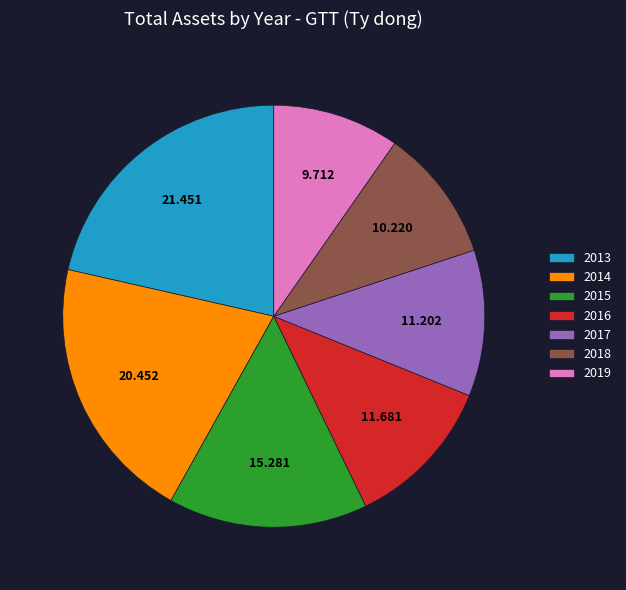

The 2015 slice represents 2% of the pie. True or false?

False